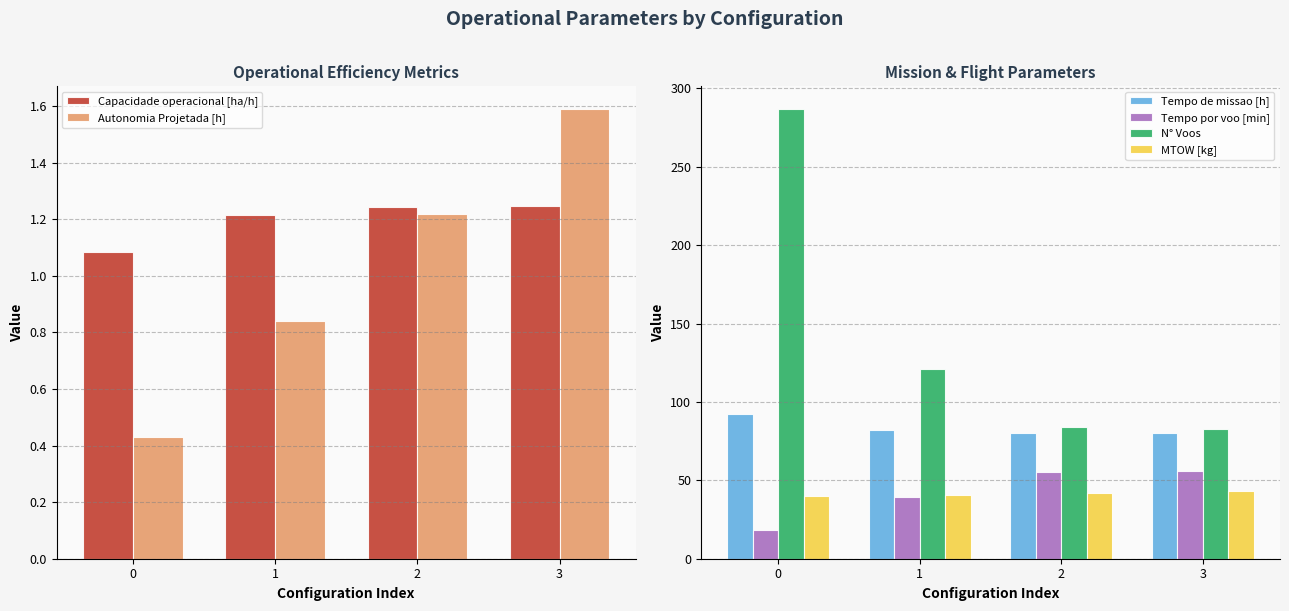

Which series has the largest total across all categories?

N° Voos